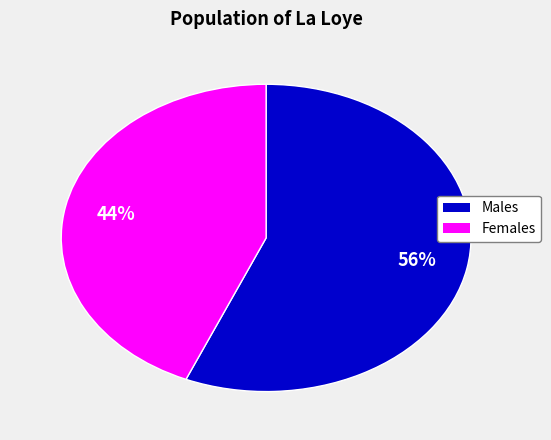

Is there any slice that represents more than half of the pie?

Yes